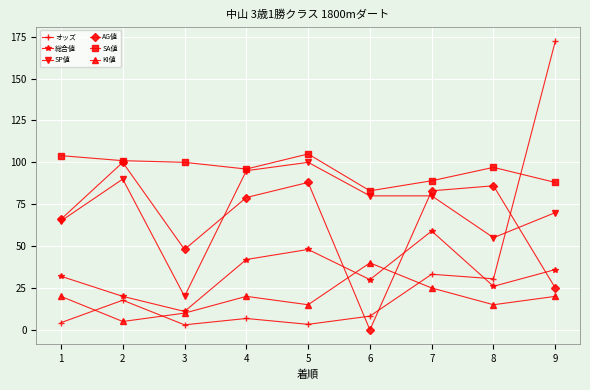

What is the sum of the SP値 values at 6 and 4?

175.0